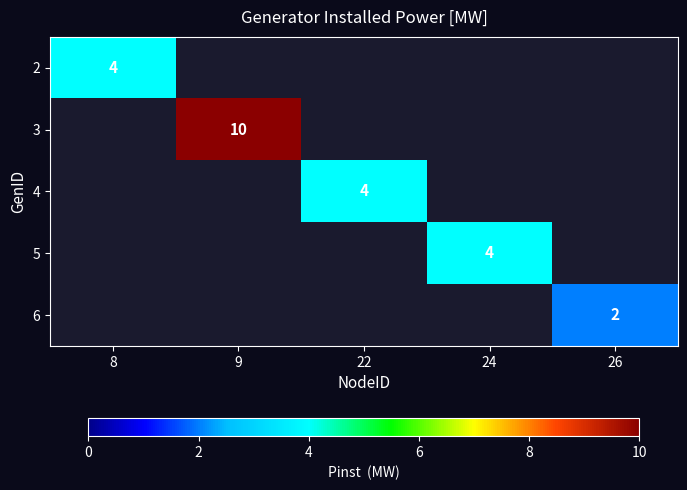

The 2 series shows 4 at 8. True or false?

True